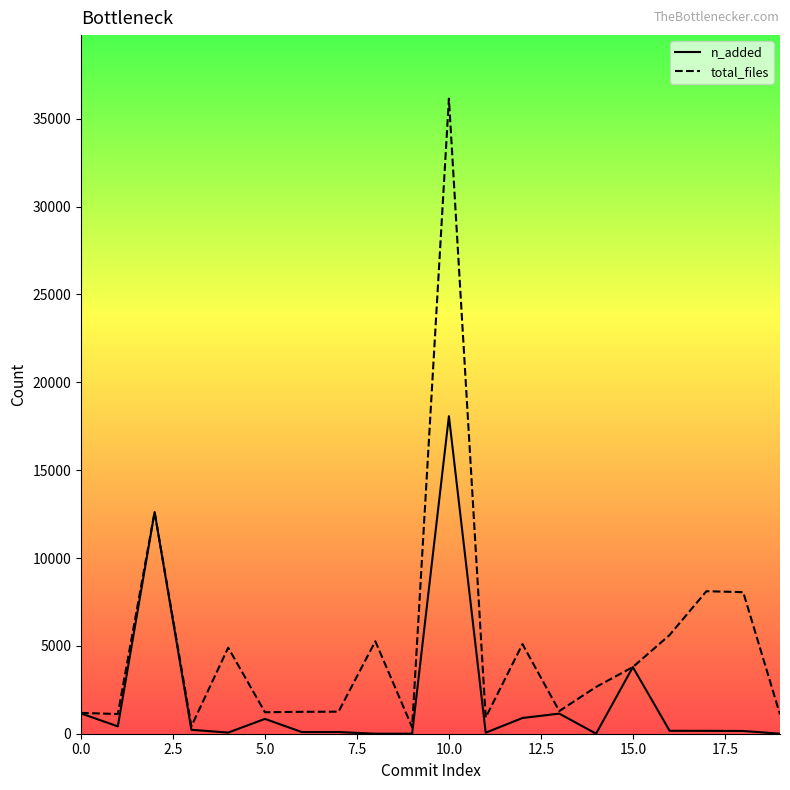

Which series has the widest spread of values?

total_files